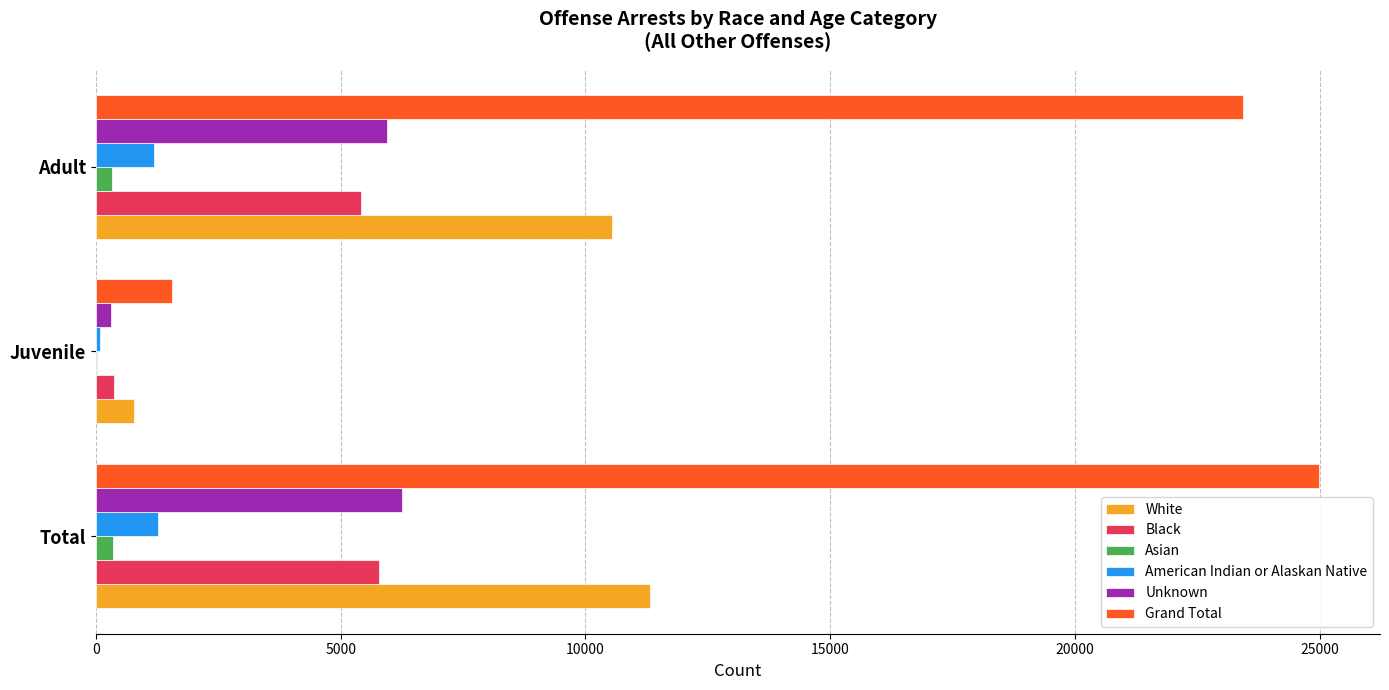

Count the number of data series in this chart.

6